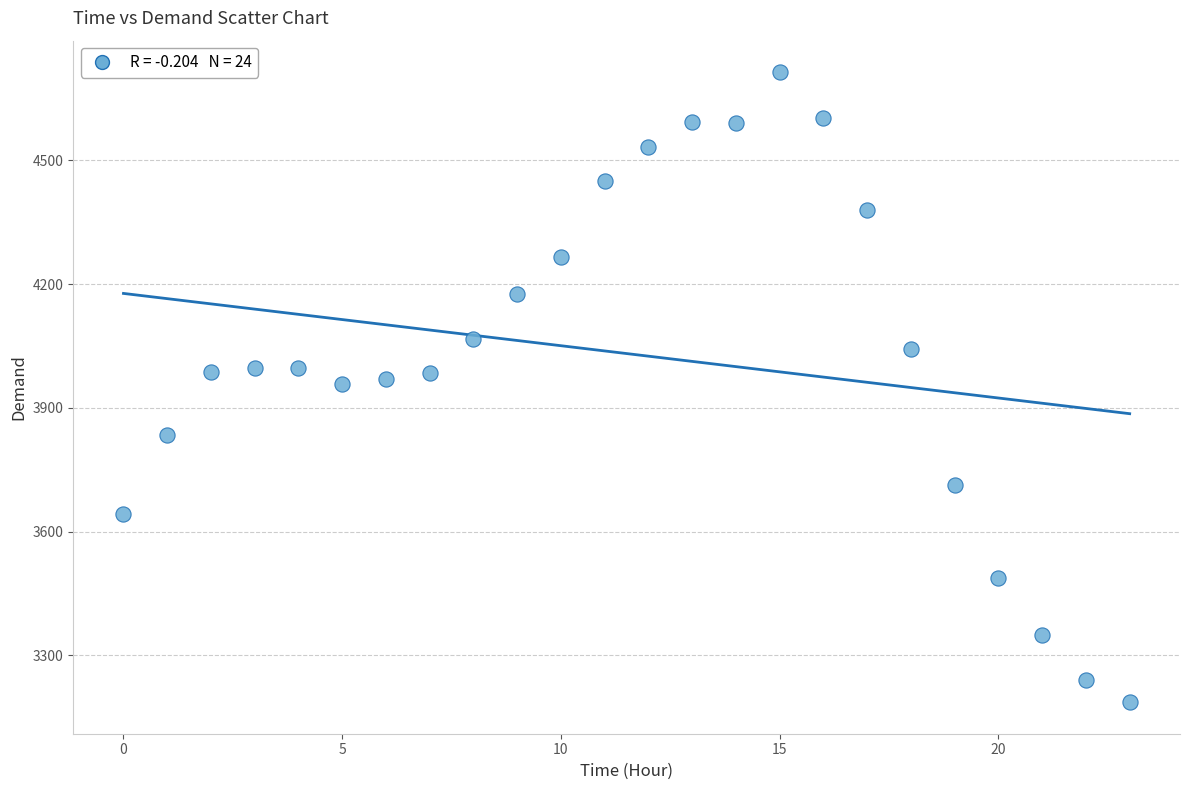

What is the range of Y values (max minus min)?

1528